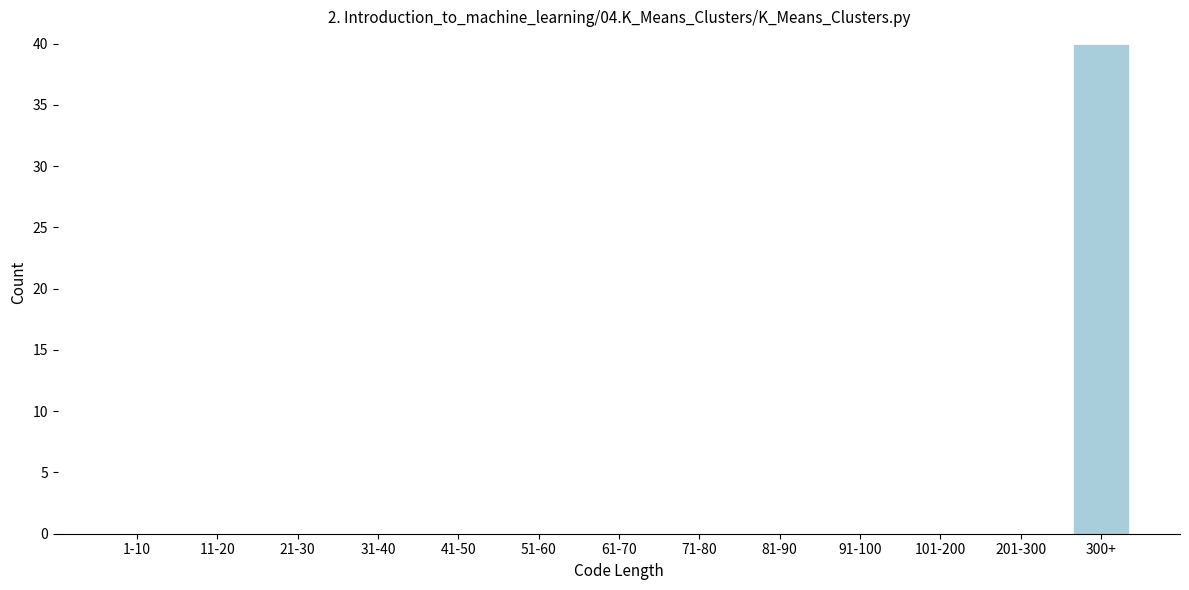

Reading left to right, list all the values displayed in this chart.

1-10=0	11-20=0	21-30=0	31-40=0	41-50=0	51-60=0	61-70=0	71-80=0	81-90=0	91-100=0	101-200=0	201-300=0	300+=40